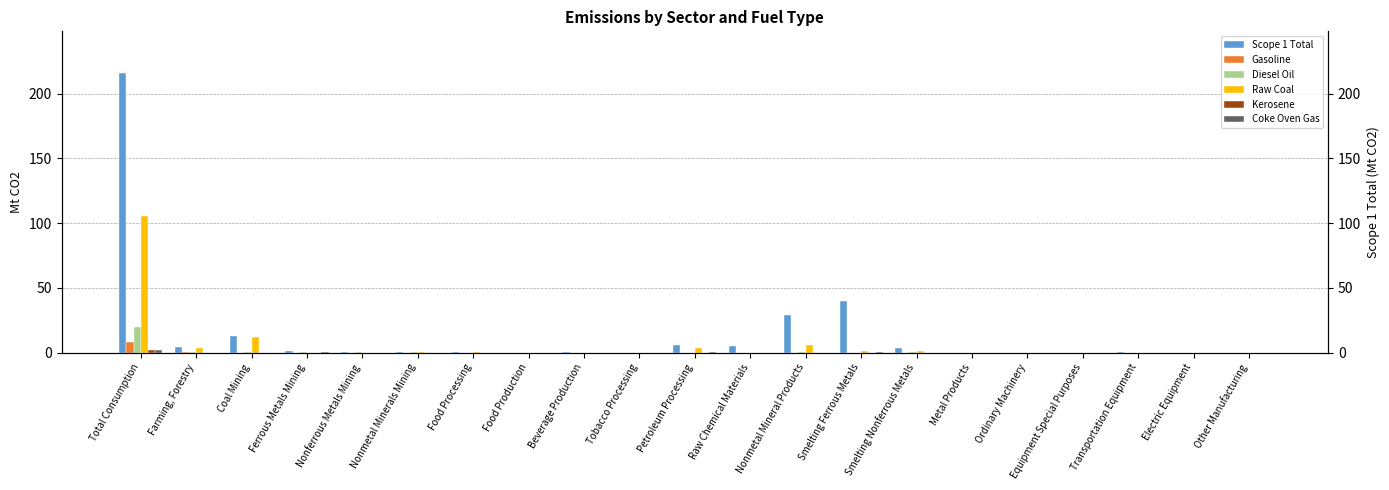

Which category has the lowest value in the Scope 1 Total series?

Electric Equipment